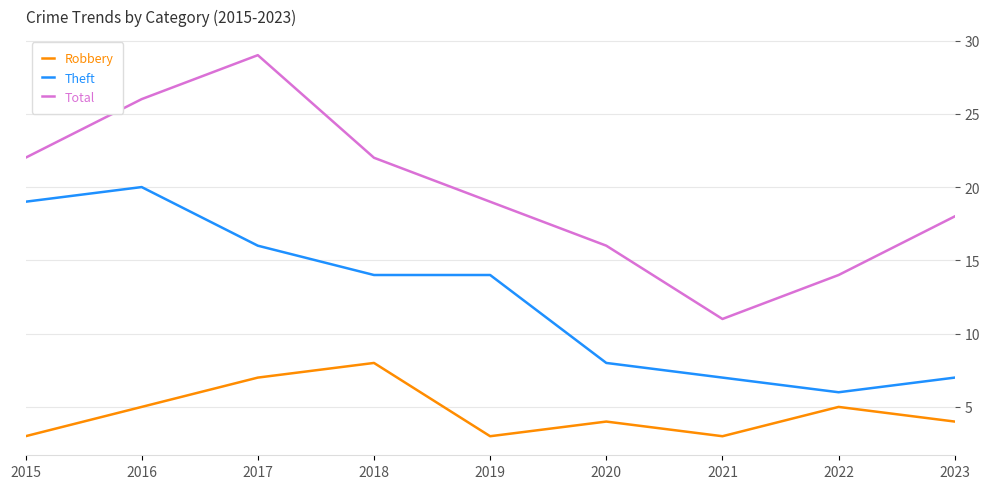

What is the difference between the Theft values at 2016 and 2018?

6